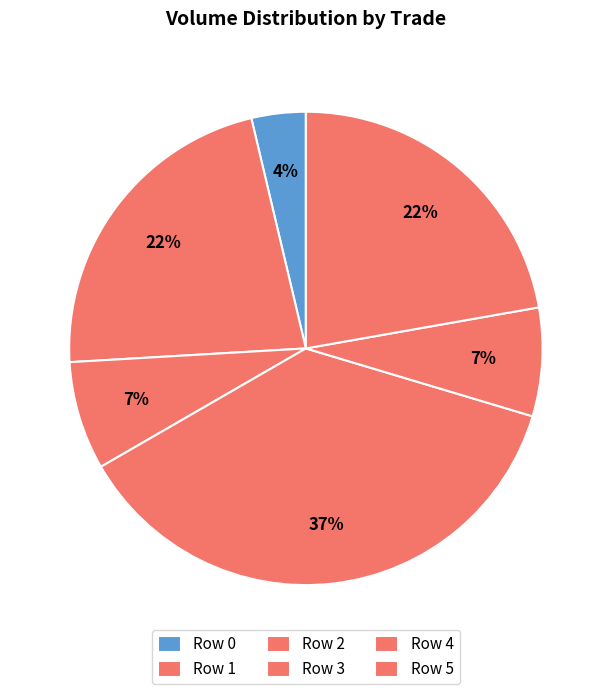

Count the number of slices in the pie.

6